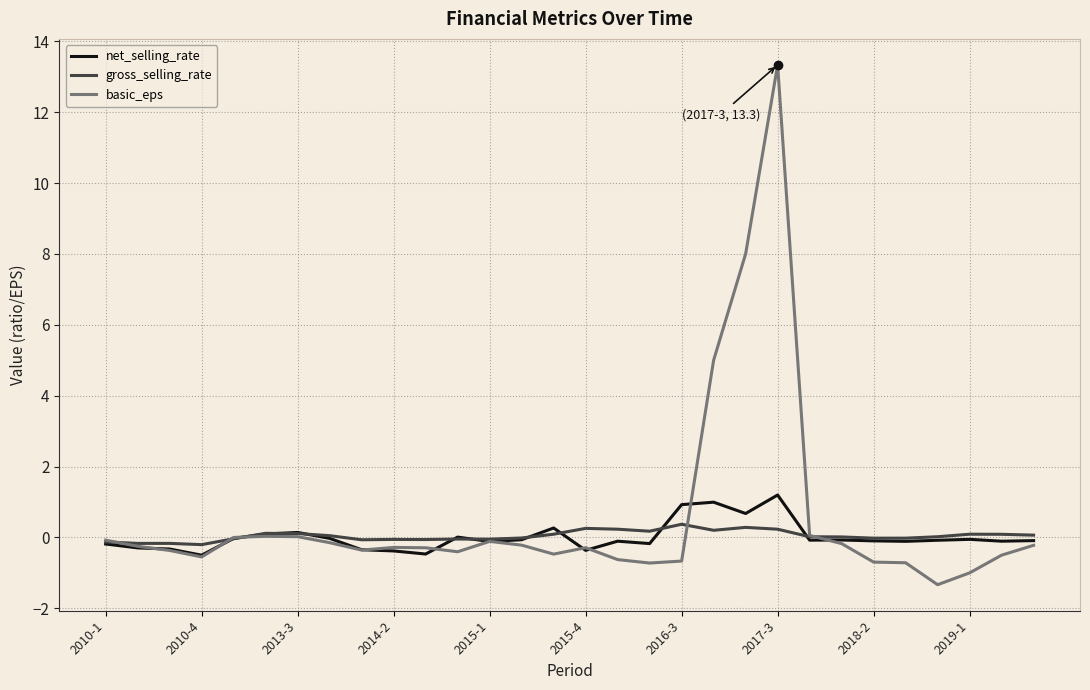

Which series has the widest spread of values?

basic_eps